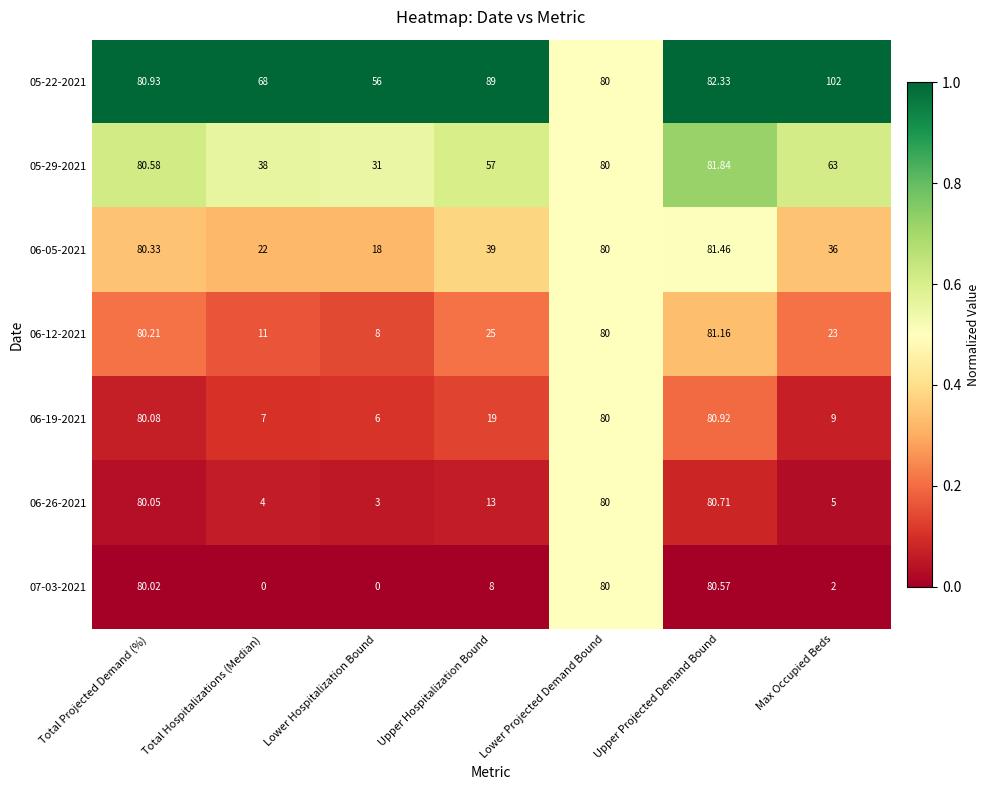

How many categories are shown in the chart?

7